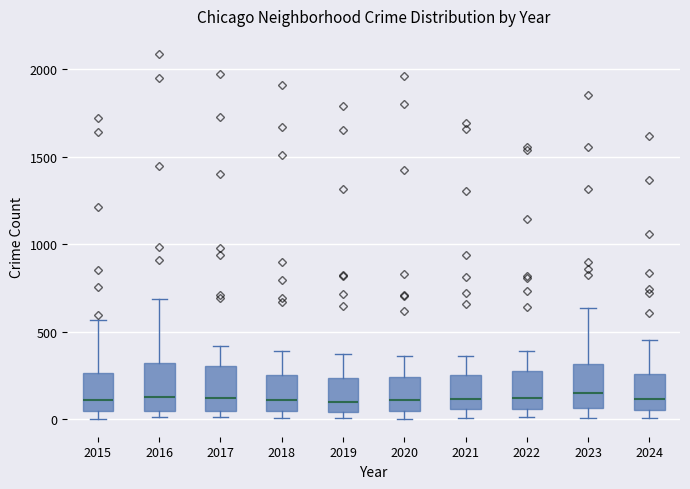

Where does the median line of the box at x = 2021 sit on the y-axis? The values are not printed on the chart, so give them approximately, as read against the axis.

100